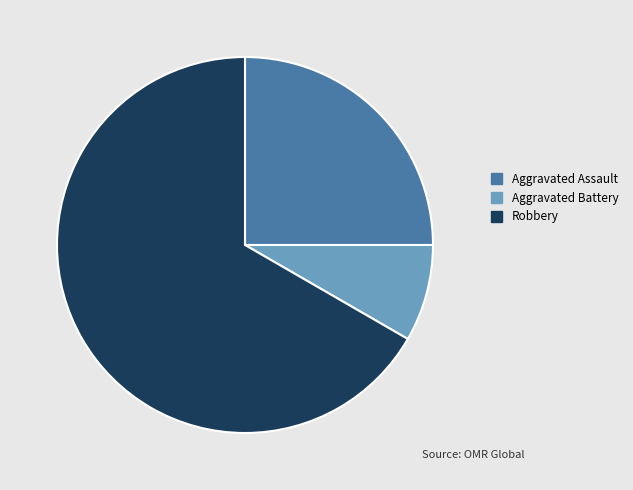

Rank the categories by value from lowest to highest.

Aggravated Battery, Aggravated Assault, Robbery